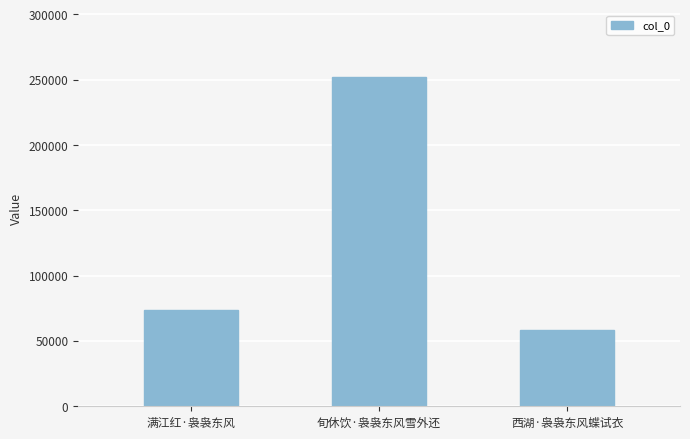

At which category does the chart reach its minimum across all series?

西湖·袅袅东风蝶试衣